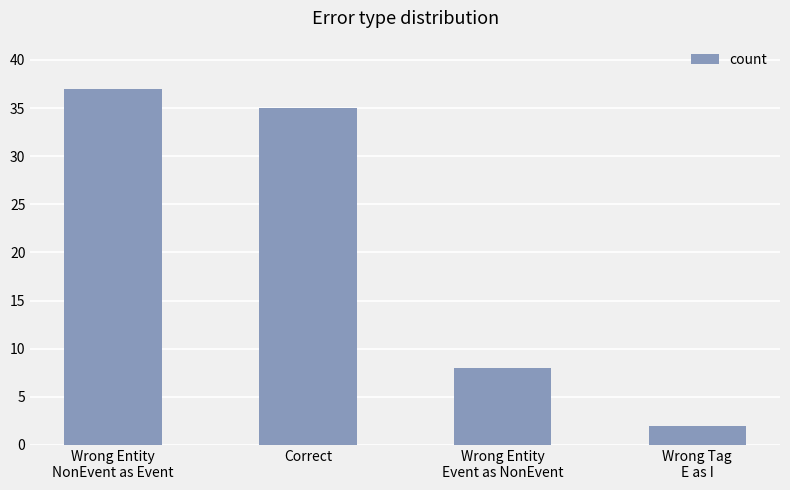

List the labels in order of value, largest first.

Wrong Entity
NonEvent as Event, Correct, Wrong Entity
Event as NonEvent, Wrong Tag
E as I